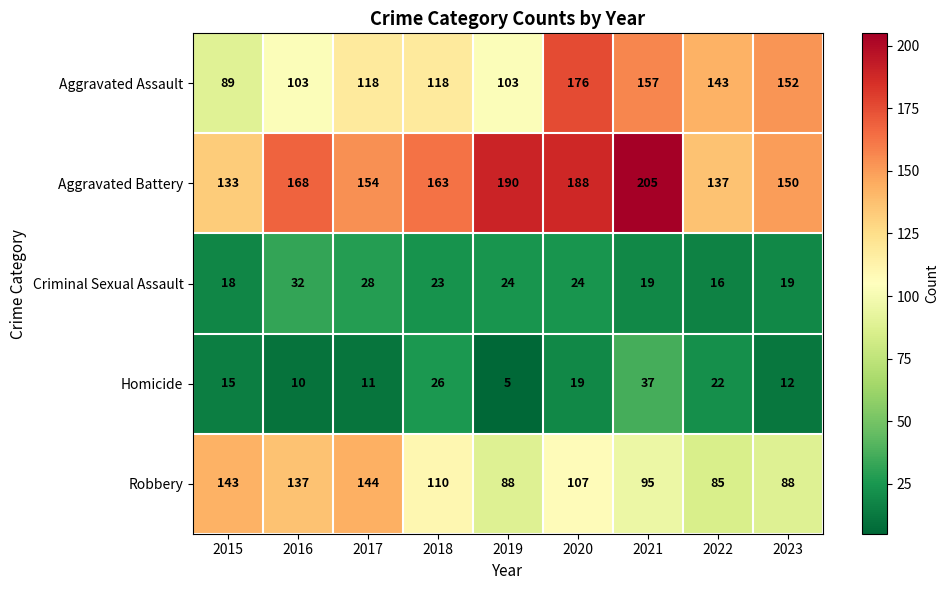

What is the smallest value displayed?

5